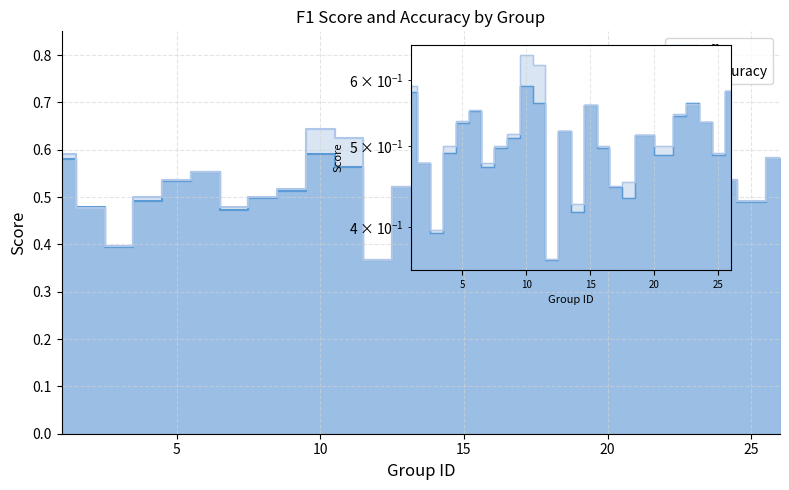

Where is the first local maximum for accuracy?

6